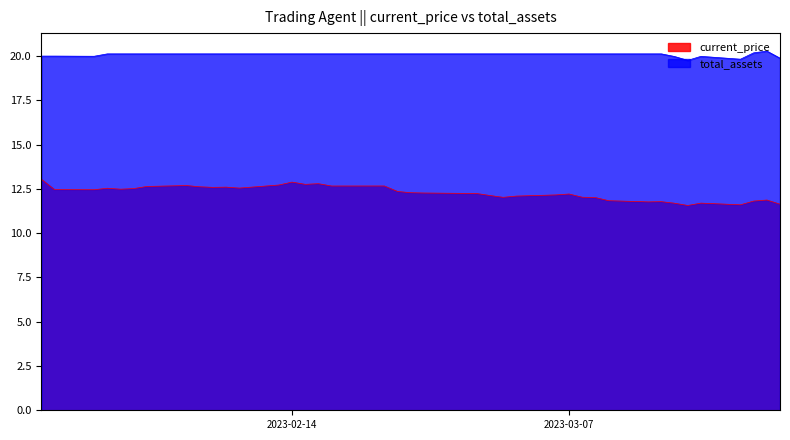

What is the difference between the maximum and minimum values in the total_assets series?

0.5